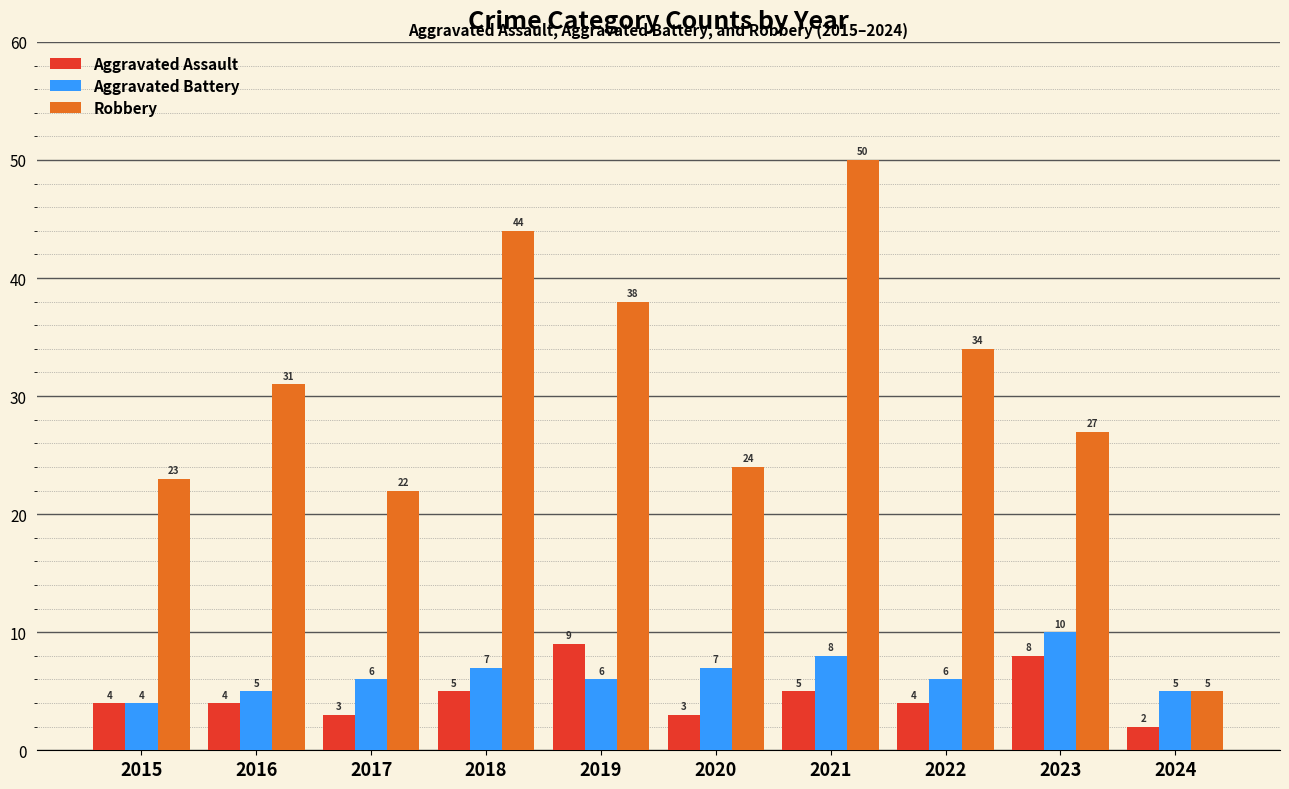

What is the spread (max minus min) of values at 2015?

19